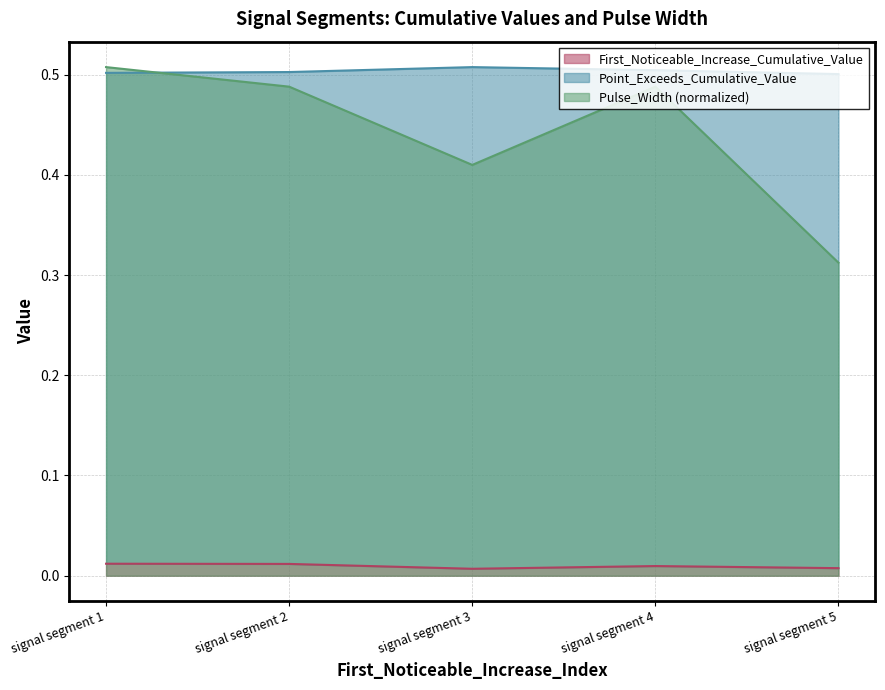

At how many categories does at least one series exceed 0?

5